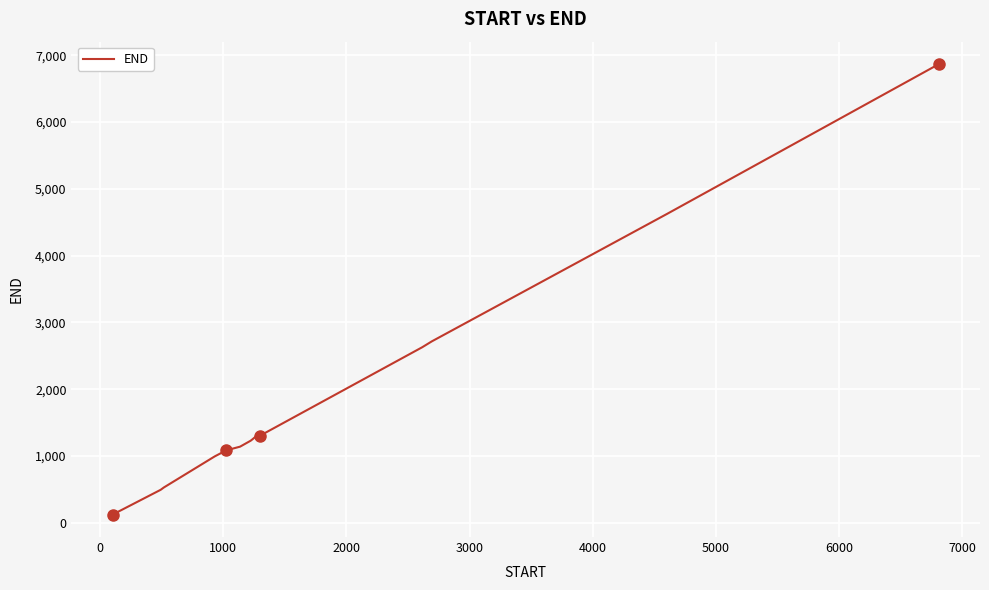

What is the maximum value shown in the chart?

6867